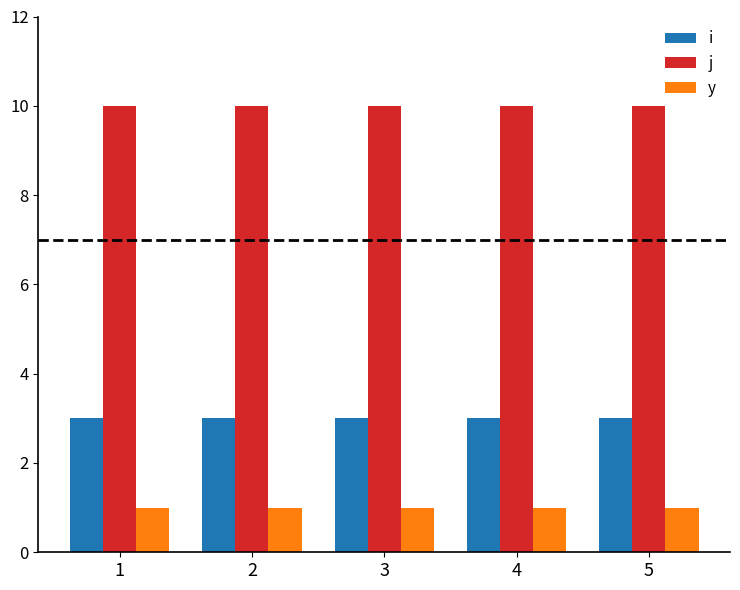

What is the minimum value shown in the chart?

1